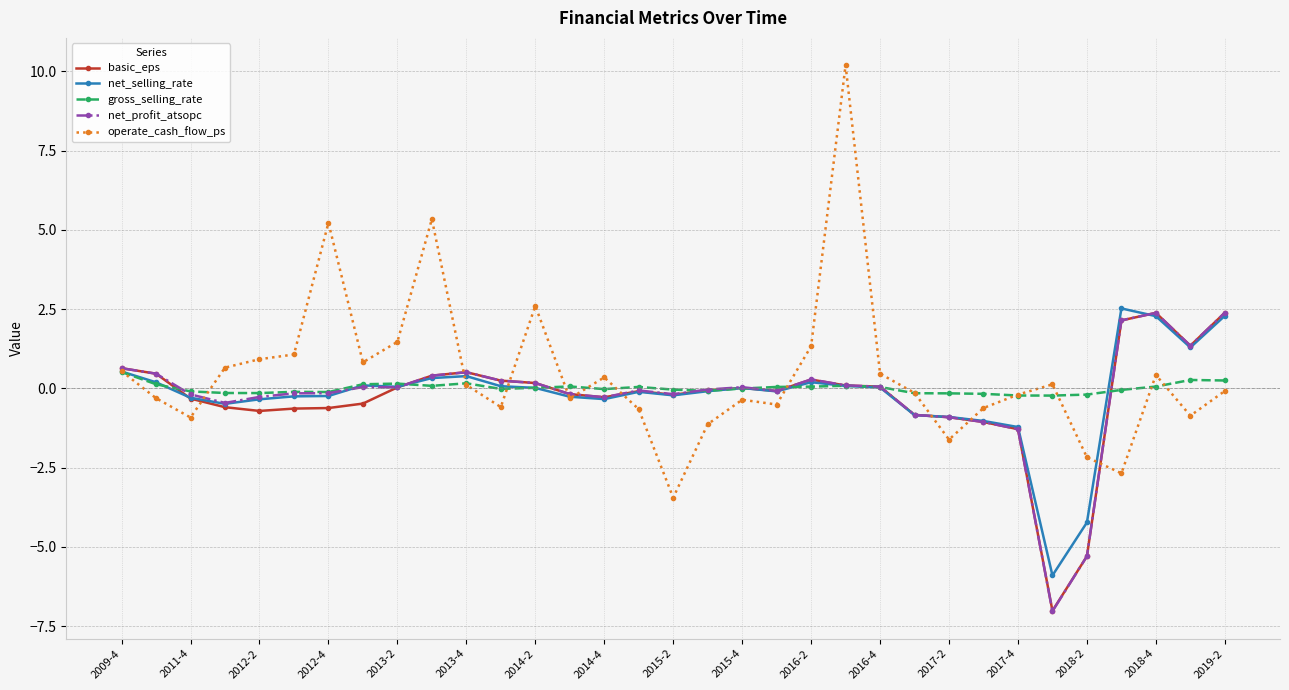

Which series has the widest spread of values?

operate_cash_flow_ps